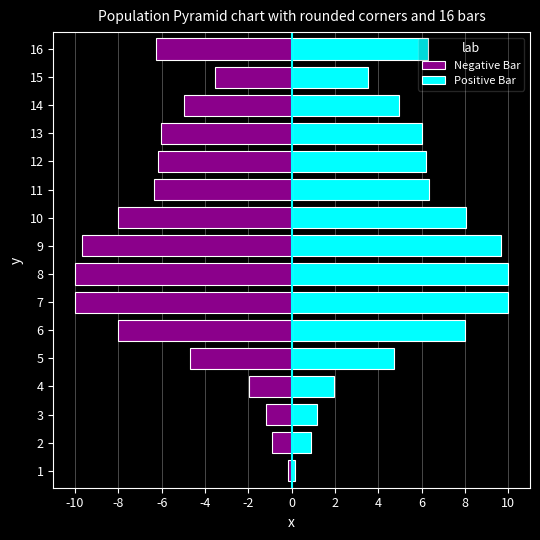

What is the approximate value of Positive Bar at 4?

2.0